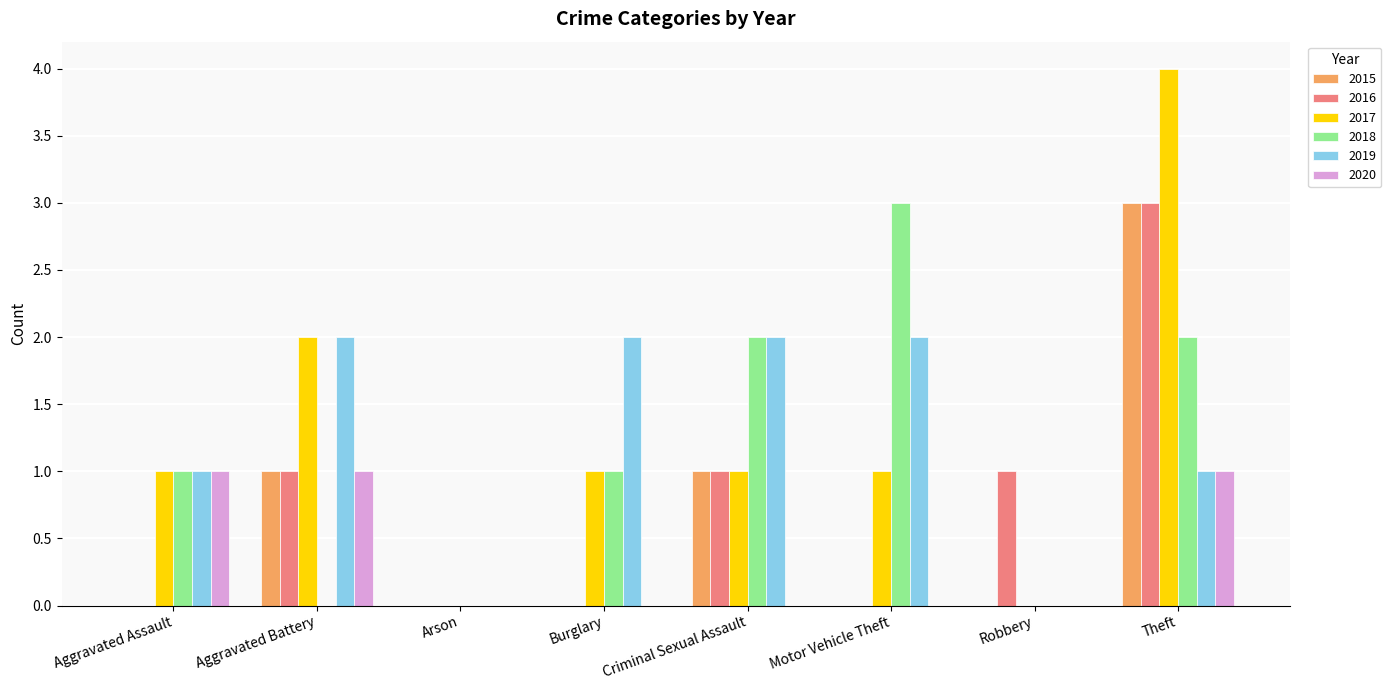

What is the maximum value shown in the chart?

4